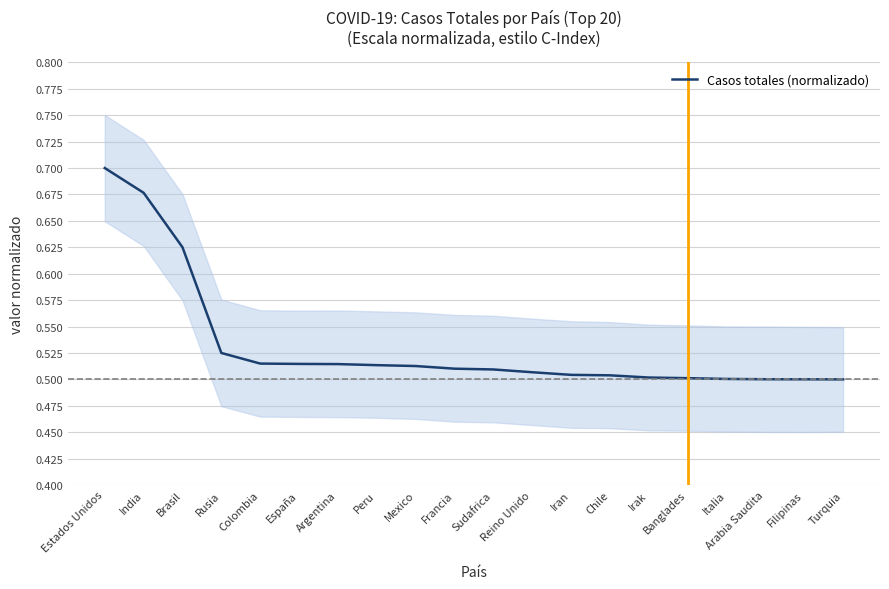

List the labels in order of value, largest first.

Estados Unidos, India, Brasil, Rusia, Colombia, España, Argentina, Peru, Mexico, Francia, Sudafrica, Reino Unido, Iran, Chile, Irak, Banglades, Italia, Arabia Saudita, Filipinas, Turquia